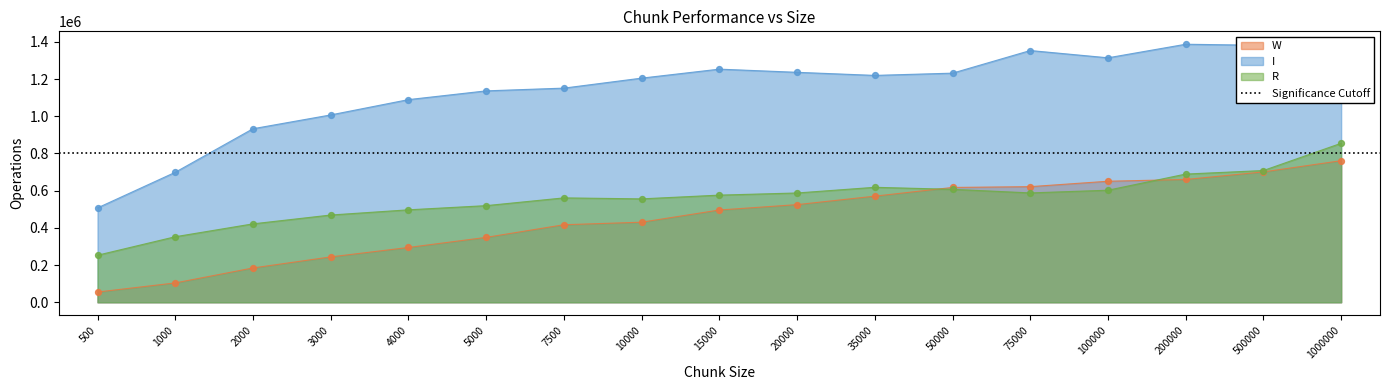

At how many categories does at least one series exceed 922980?

15